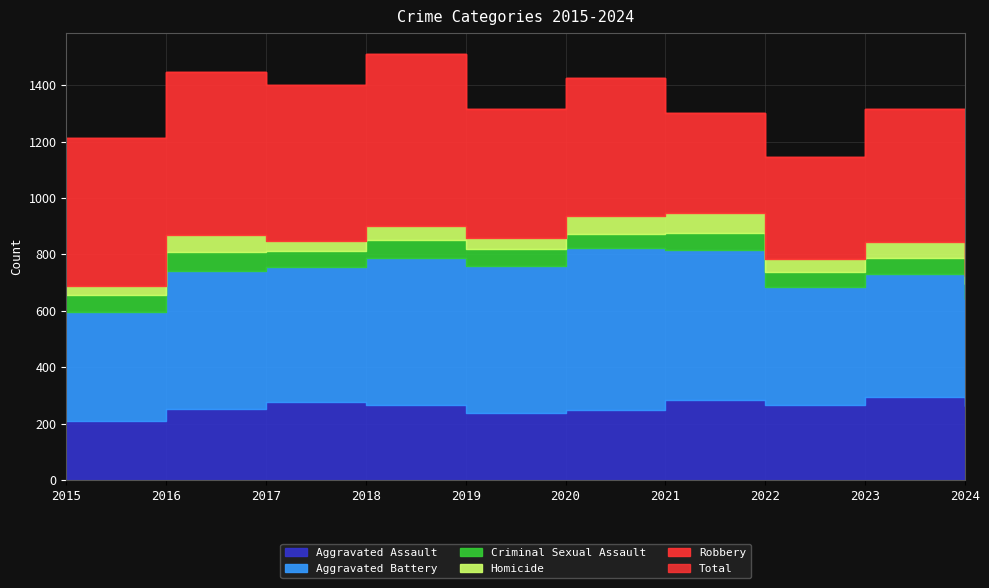

What are all the series names shown in the legend?

Aggravated Assault, Aggravated Battery, Criminal Sexual Assault, Homicide, Robbery